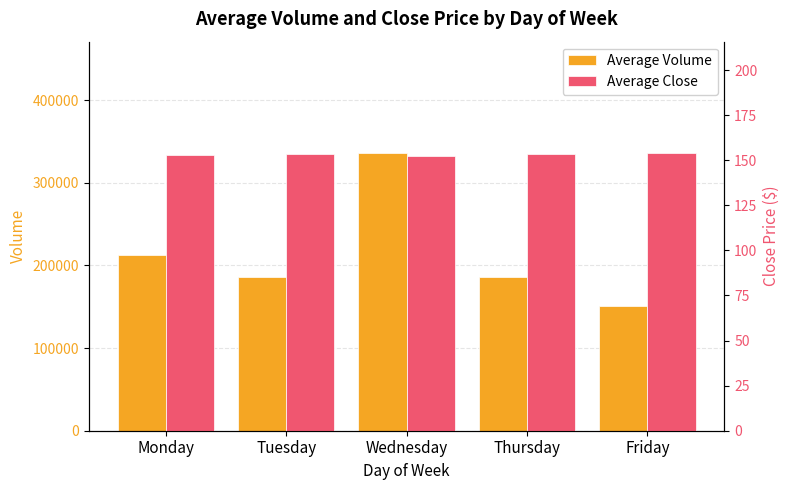

How many values in the Average Volume series exceed 185895?

2